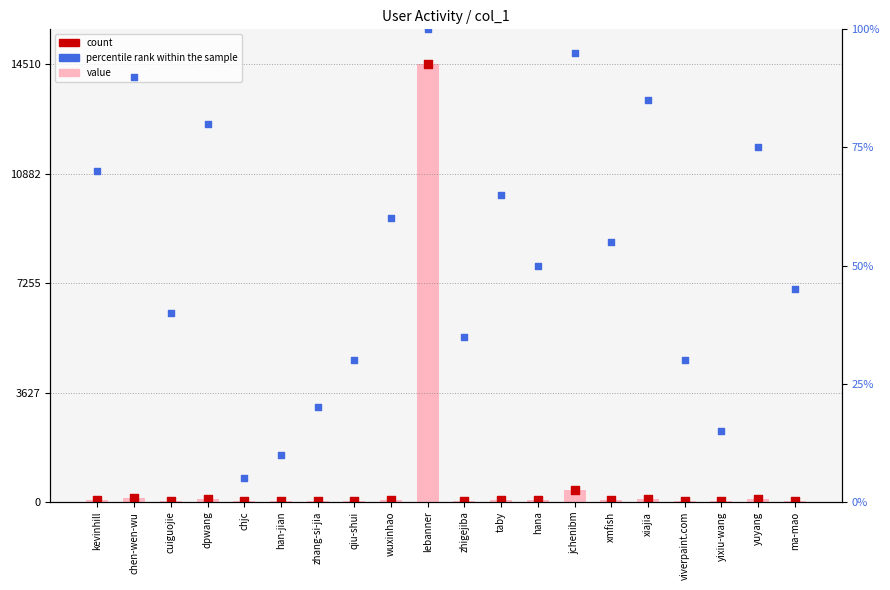

At how many categories does at least one series exceed 1805?

1